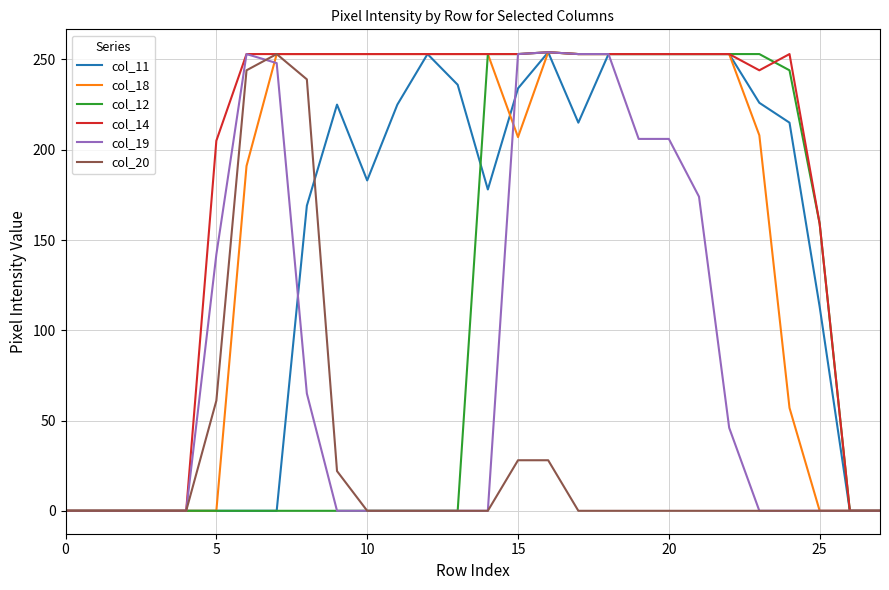

Which series has the largest total across all categories?

col_14